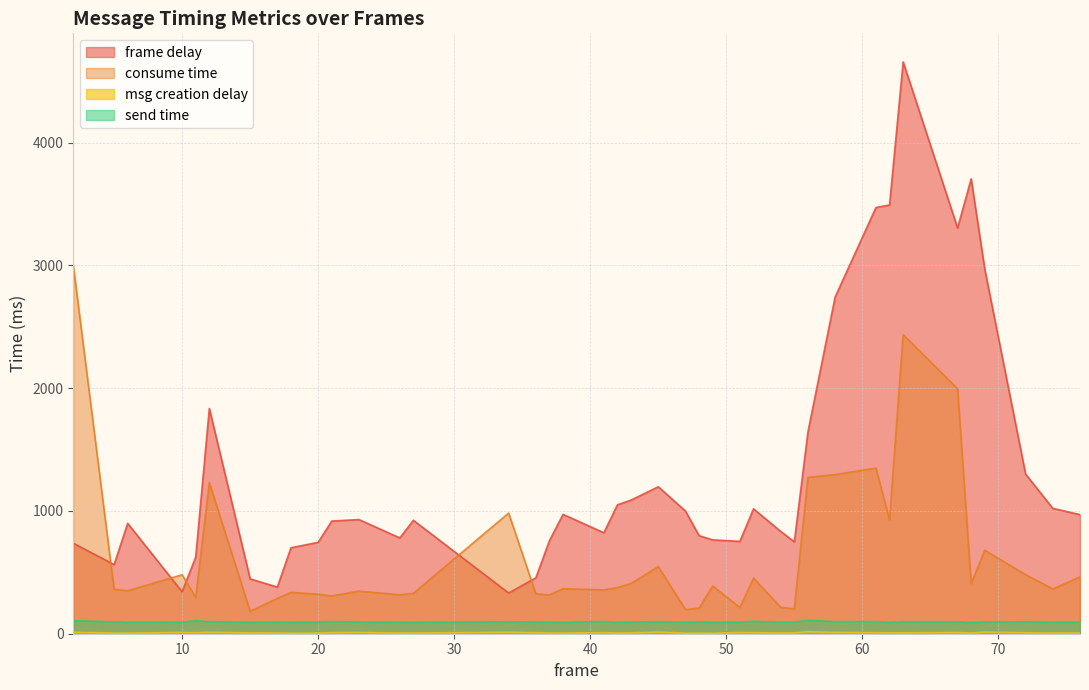

What is the sum of all send time values?

3842.0